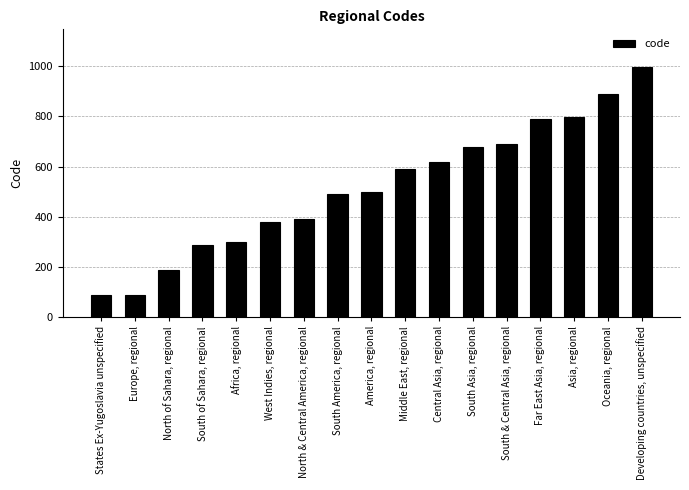

How many bars are there in total?

17